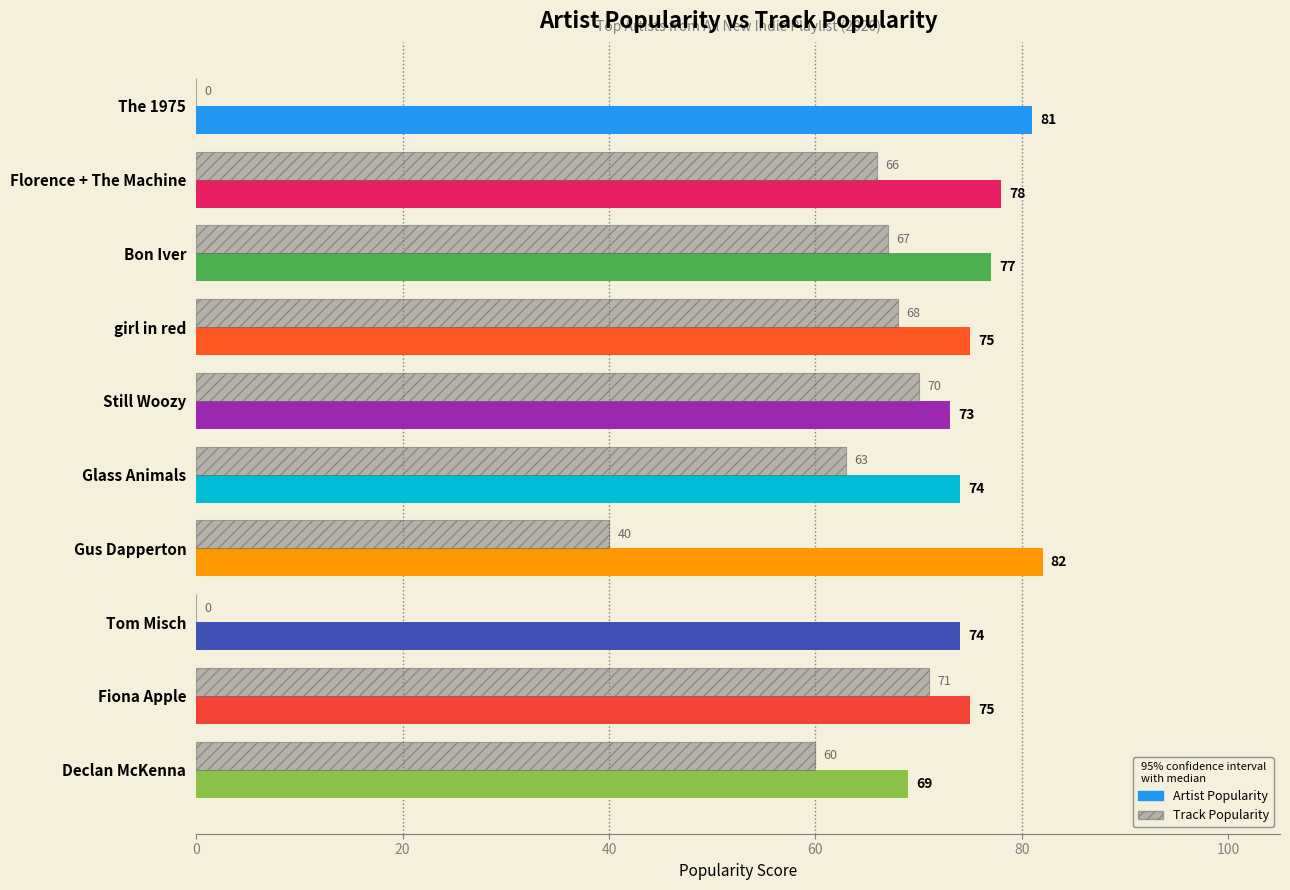

What are all the series names shown in the legend?

Artist Popularity, Track Popularity